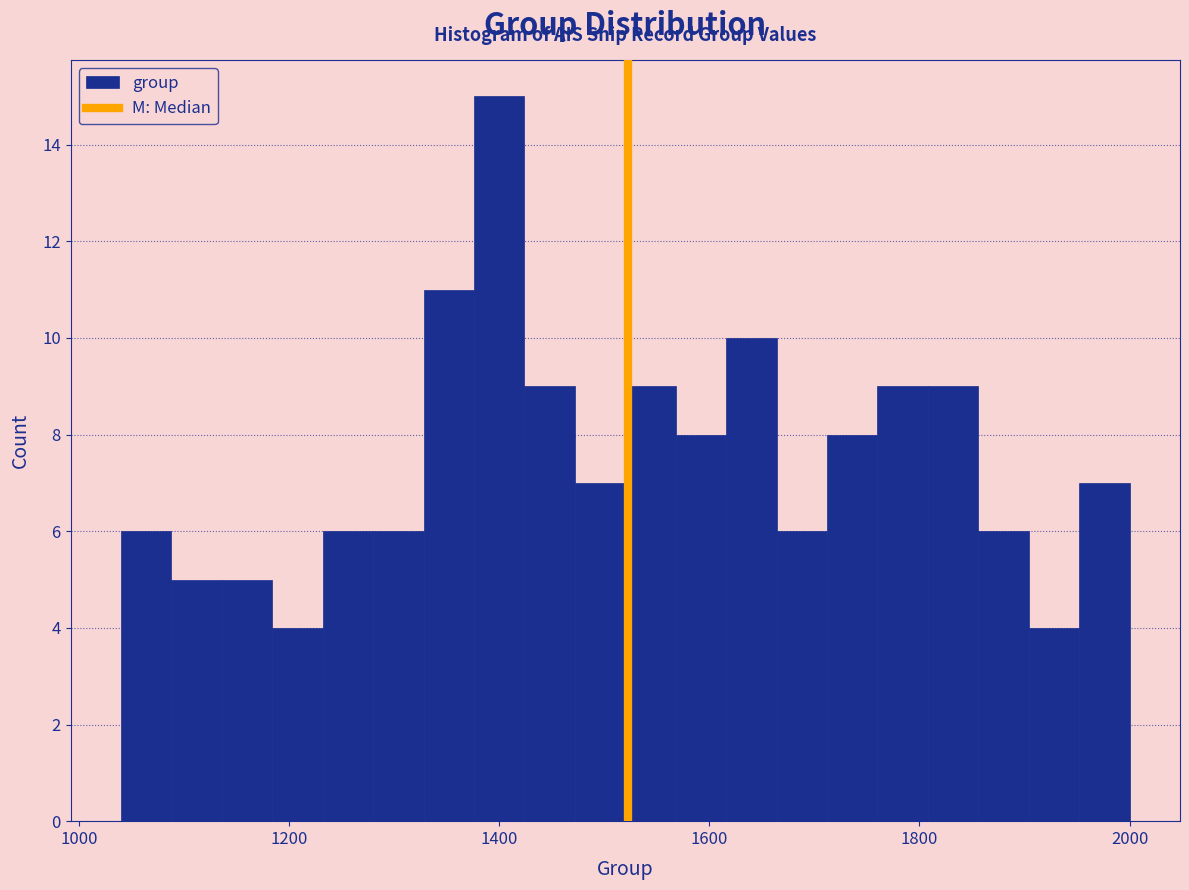

Read against the x-axis, roughly where is the centre of the tallest bar?

1400